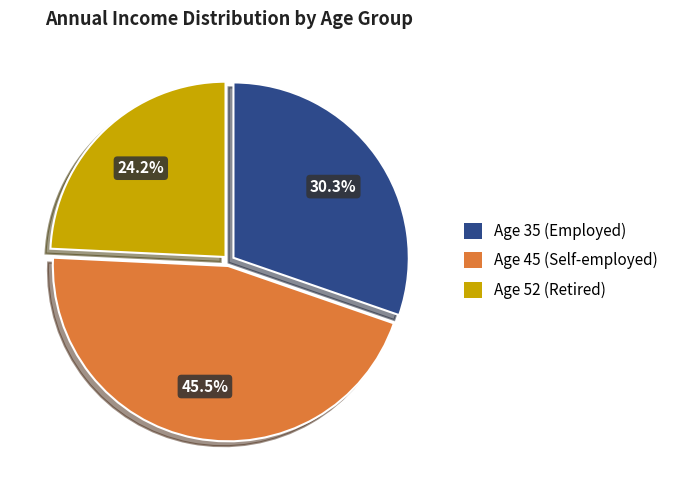

Is there any slice that represents more than half of the pie?

No